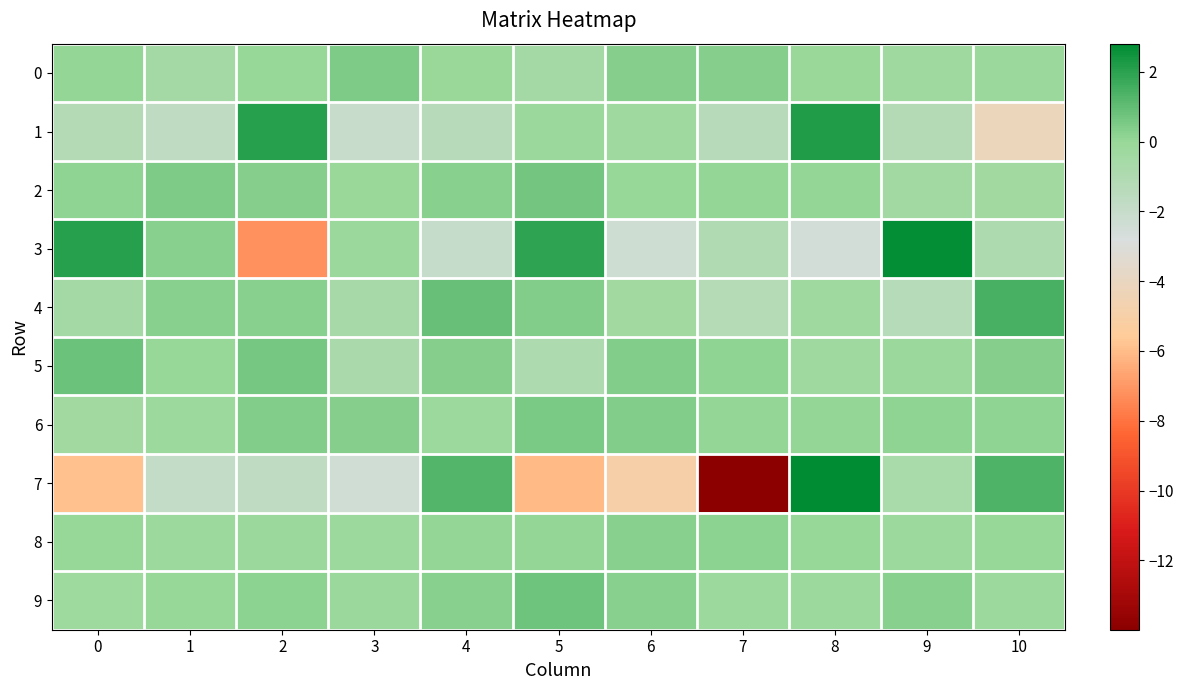

Reading right to left, transcribe all the data shown in this chart.

0: 10=-0.1	9=-0.3	8=-0.0	7=0.3	6=0.3	5=-0.5	4=-0.1	3=0.4	2=0.0	1=-0.5	0=0.1
1: 10=-4.2	9=-1.2	8=2.2	7=-1.4	6=-0.3	5=-0.1	4=-1.4	3=-2.1	2=2.1	1=-1.7	0=-1.1
2: 10=-0.4	9=-0.4	8=0.1	7=0.1	6=0.0	5=0.7	4=0.2	3=-0.0	2=0.4	1=0.5	0=0.1
3: 10=-1.0	9=2.7	8=-2.5	7=-1.0	6=-2.3	5=1.9	4=-2.0	3=-0.1	2=-7.2	1=0.3	0=2.0
4: 10=1.5	9=-1.3	8=-0.3	7=-1.3	6=-0.4	5=0.4	4=0.9	3=-0.6	2=0.3	1=0.3	0=-0.5
5: 10=0.3	9=-0.1	8=-0.3	7=0.1	6=0.4	5=-0.9	4=0.3	3=-0.7	2=0.6	1=0.0	0=0.8
6: 10=0.2	9=0.2	8=0.1	7=0.1	6=0.4	5=0.5	4=-0.2	3=0.4	2=0.4	1=-0.2	0=-0.4
7: 10=1.4	9=-0.7	8=2.8	7=-14.0	6=-4.9	5=-6.1	4=1.3	3=-2.4	2=-1.7	1=-1.9	0=-5.9
8: 10=-0.0	9=-0.2	8=0.0	7=0.2	6=0.3	5=0.1	4=0.1	3=-0.2	2=-0.1	1=-0.2	0=0.0
9: 10=-0.2	9=0.3	8=-0.2	7=-0.2	6=0.3	5=0.8	4=0.3	3=-0.1	2=0.2	1=0.0	0=-0.3